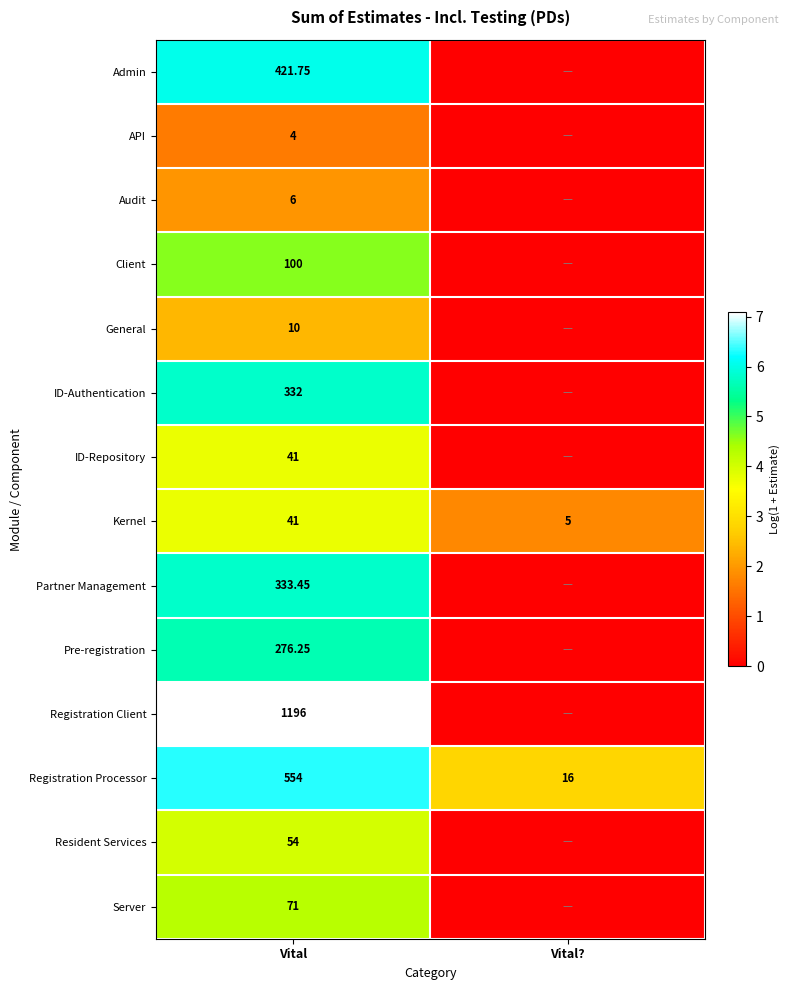

What is the maximum value shown in the chart?

7.1